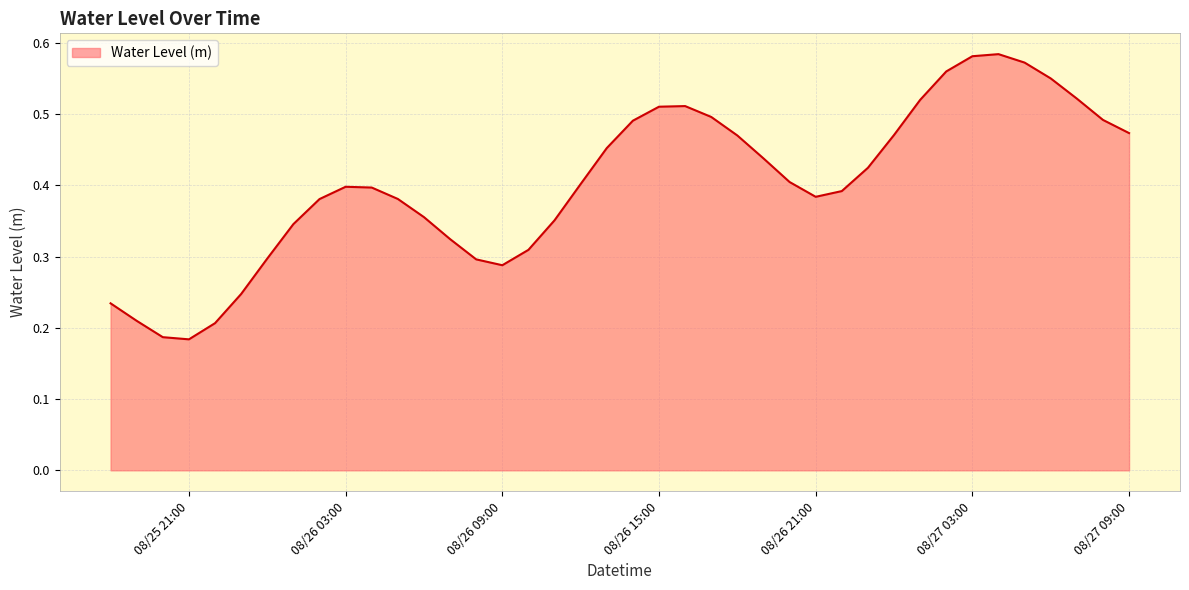

Is this an area chart (filled region under the line)?

Yes